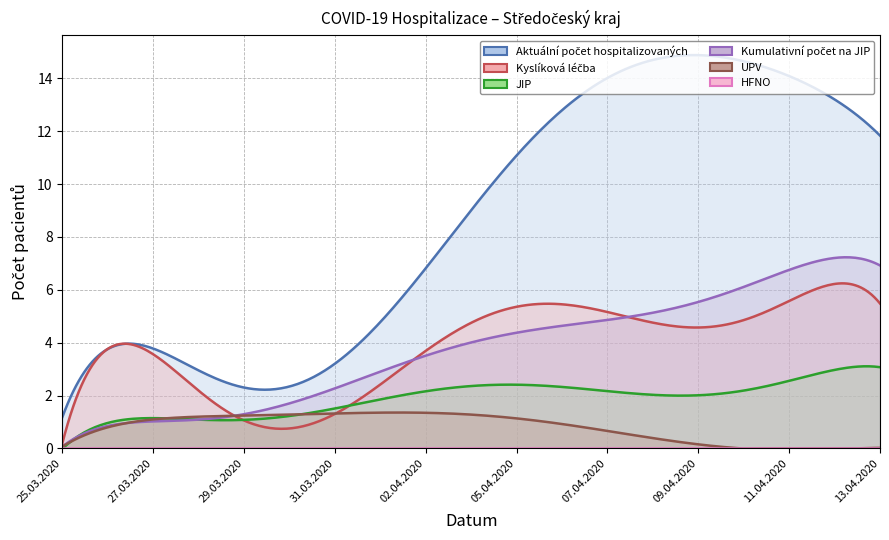

Where is the first local minimum for Aktuální počet hospitalizovaných?

29.03.2020